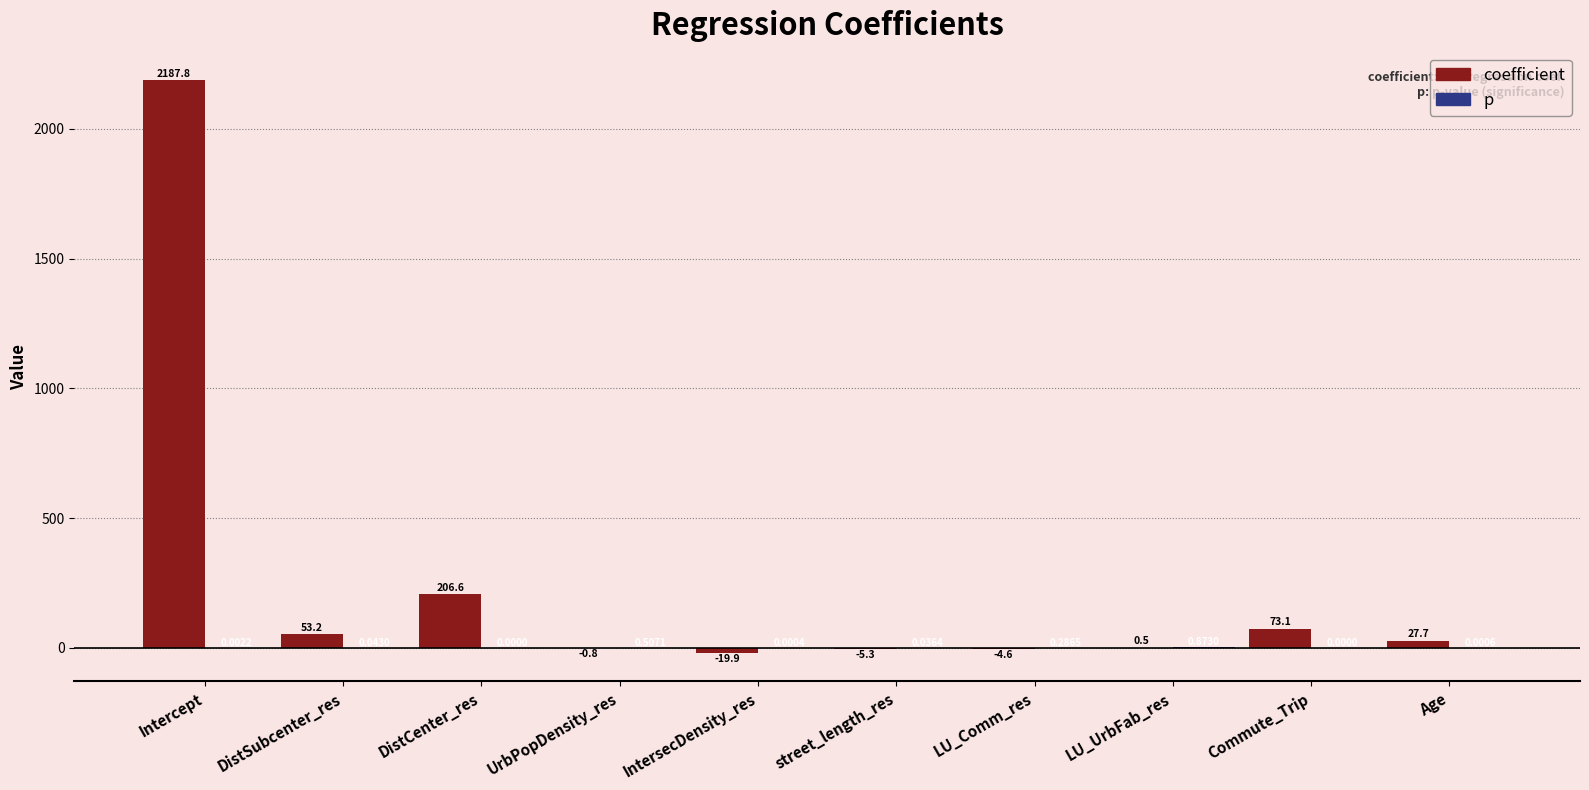

At which label is coefficient closest to 1083?

DistCenter_res